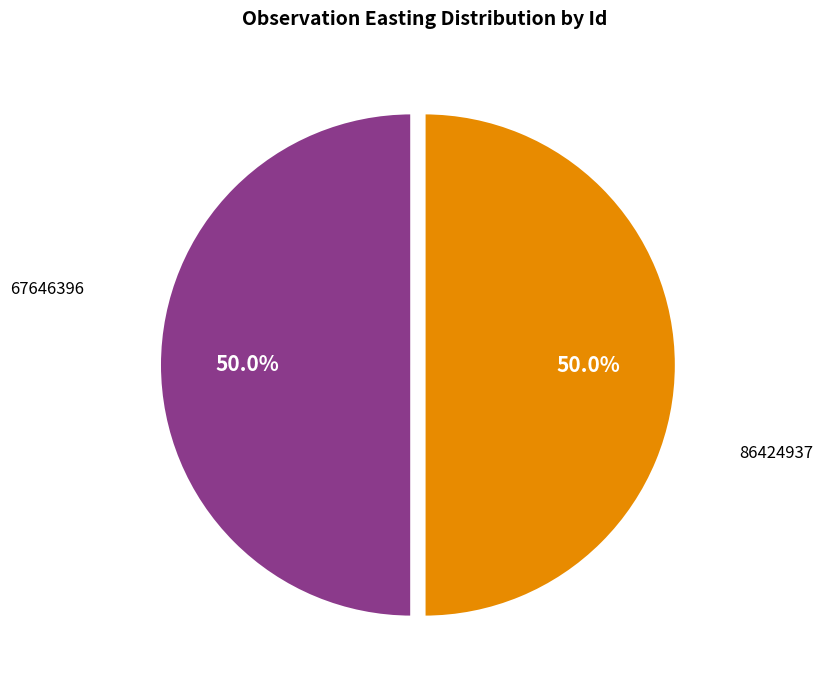

Which category has the smallest portion of the pie?

67646396